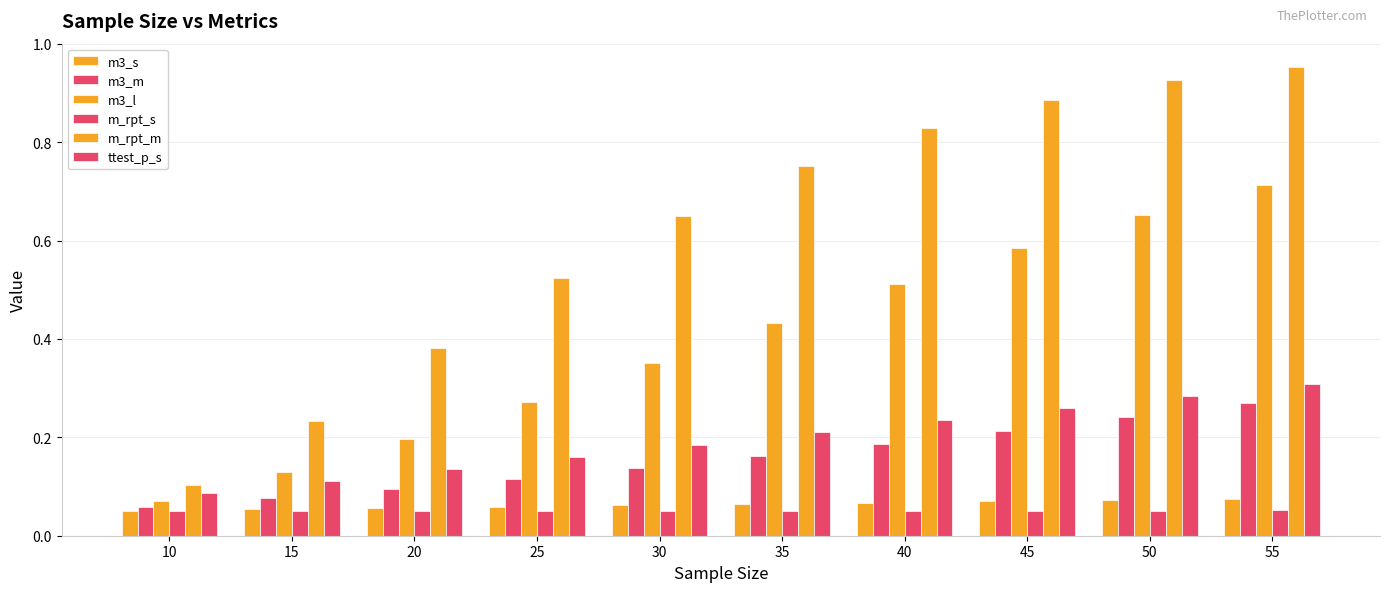

What is the value of the m3_m bar at the 5th from the left?

0.1